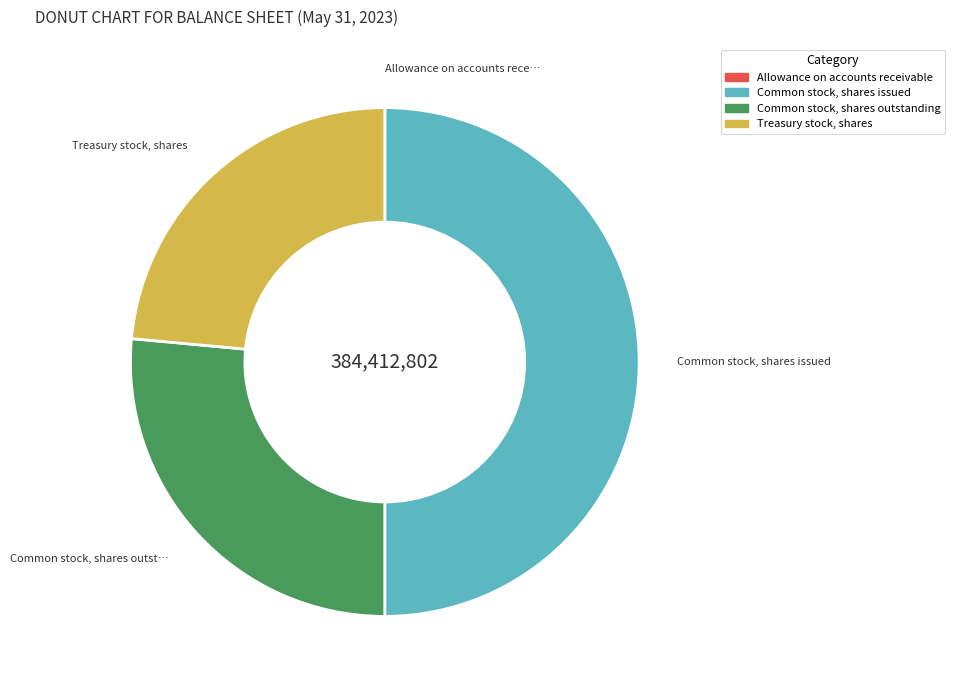

Is Treasury stock, shares the majority of the pie?

No